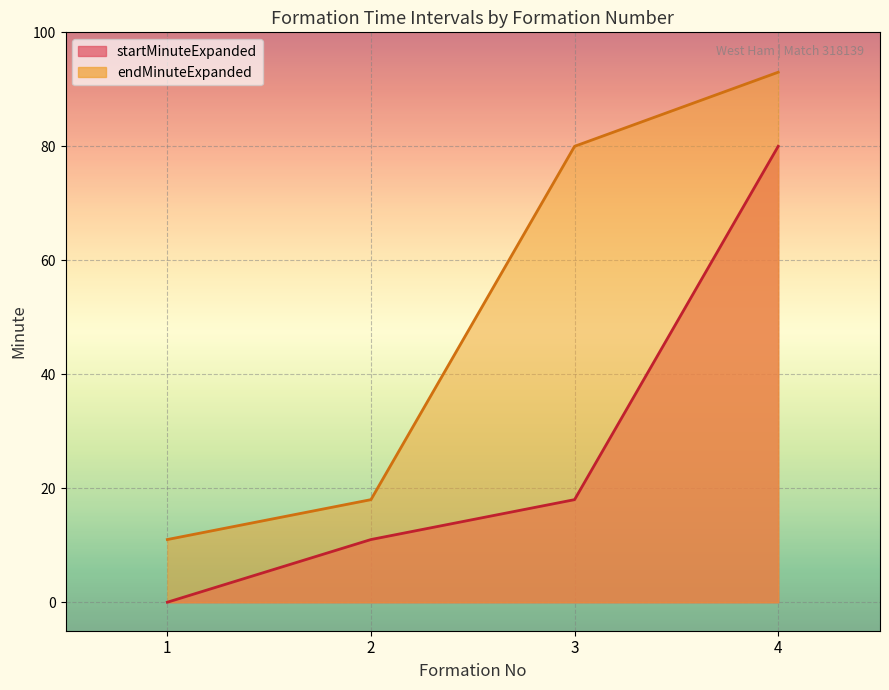

How many data points does each series have?

4